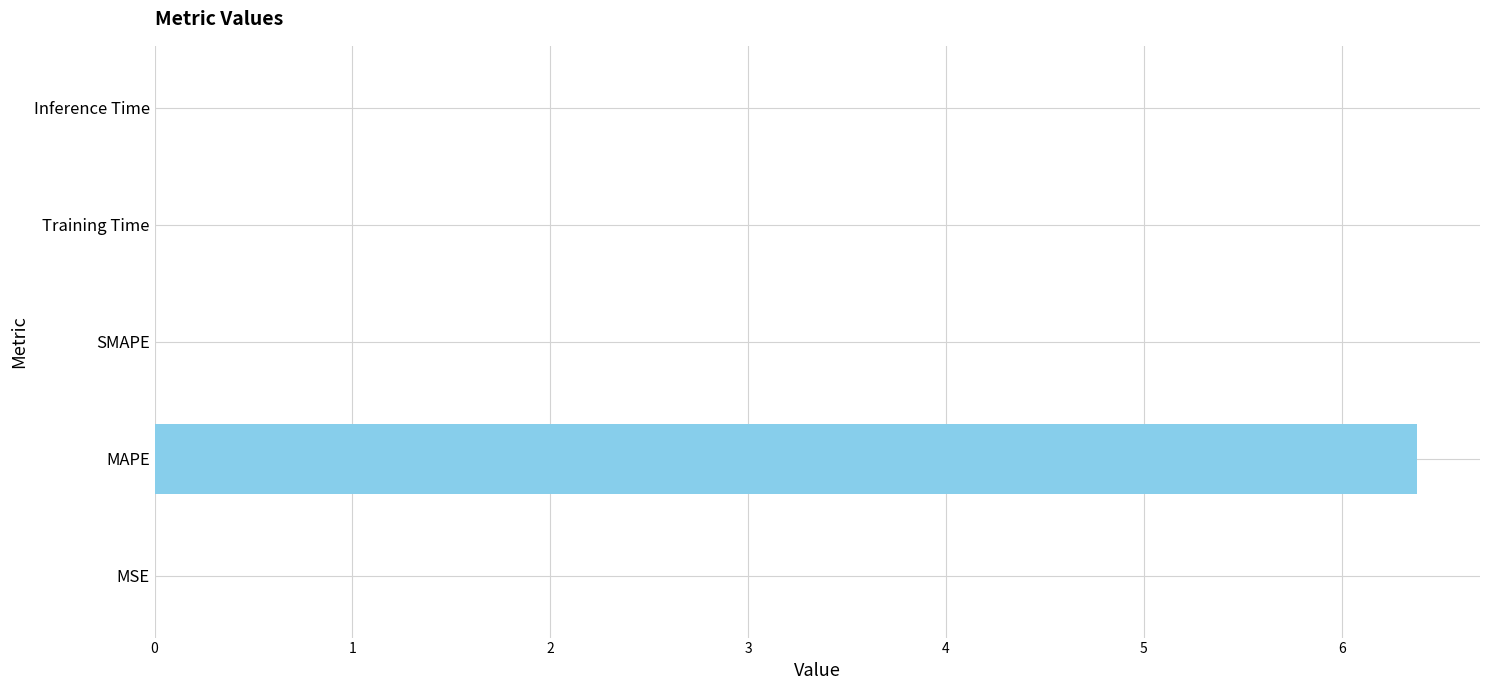

Count the number of data series in this chart.

1